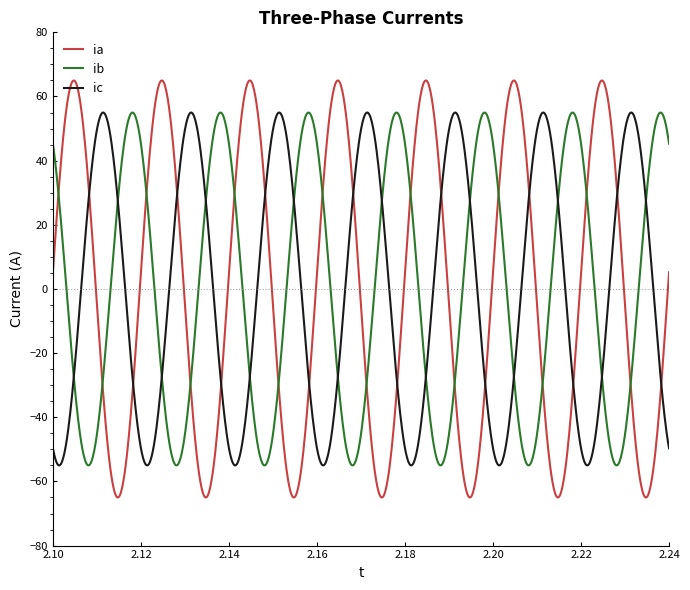

What is the greatest value displayed?

65.0